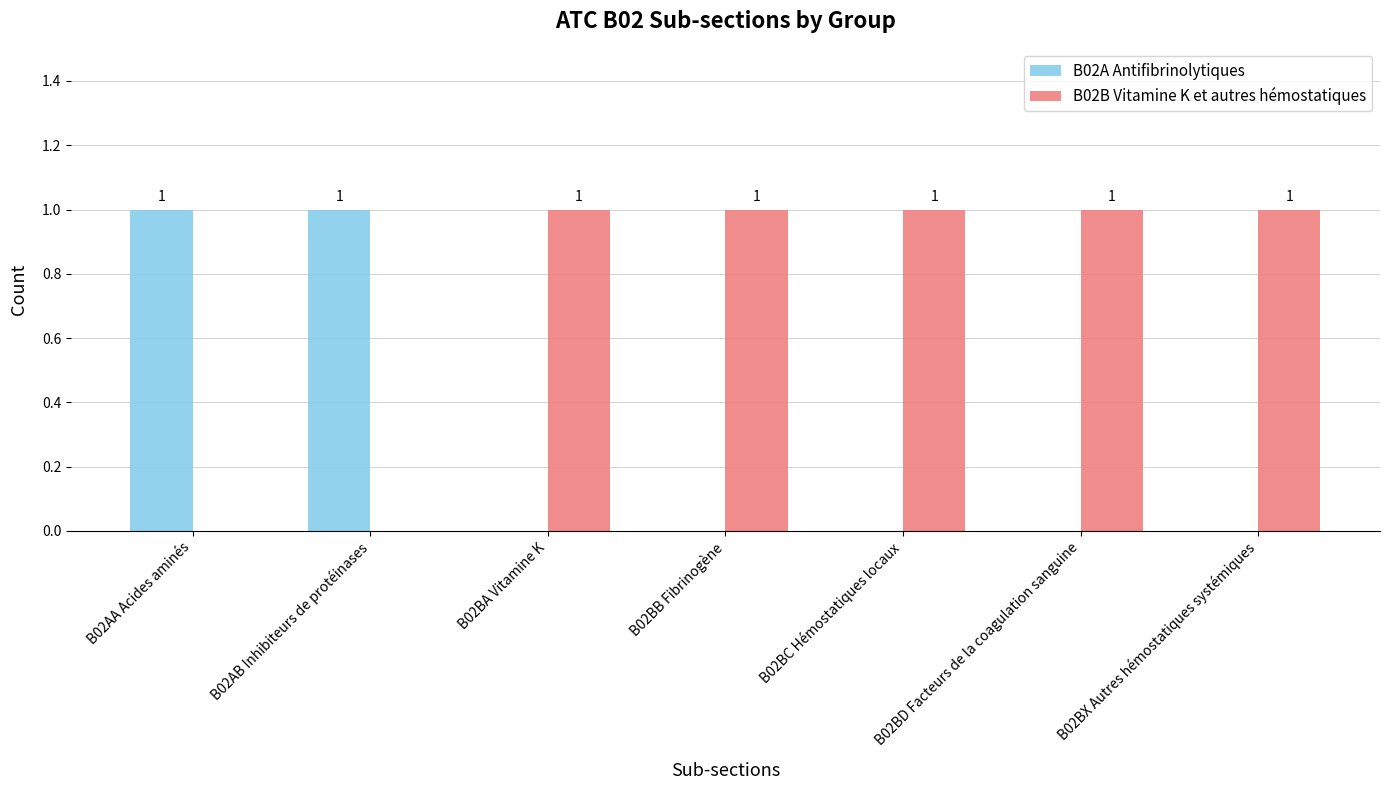

Reading left to right, what are all the values shown in this chart?

B02A Antifibrinolytiques: B02AA Acides aminés=1	B02AB Inhibiteurs de protéinases=1	B02BA Vitamine K=0	B02BB Fibrinogène=0	B02BC Hémostatiques locaux=0	B02BD Facteurs de la coagulation sanguine=0	B02BX Autres hémostatiques systémiques=0
B02B Vitamine K et autres hémostatiques: B02AA Acides aminés=0	B02AB Inhibiteurs de protéinases=0	B02BA Vitamine K=1	B02BB Fibrinogène=1	B02BC Hémostatiques locaux=1	B02BD Facteurs de la coagulation sanguine=1	B02BX Autres hémostatiques systémiques=1